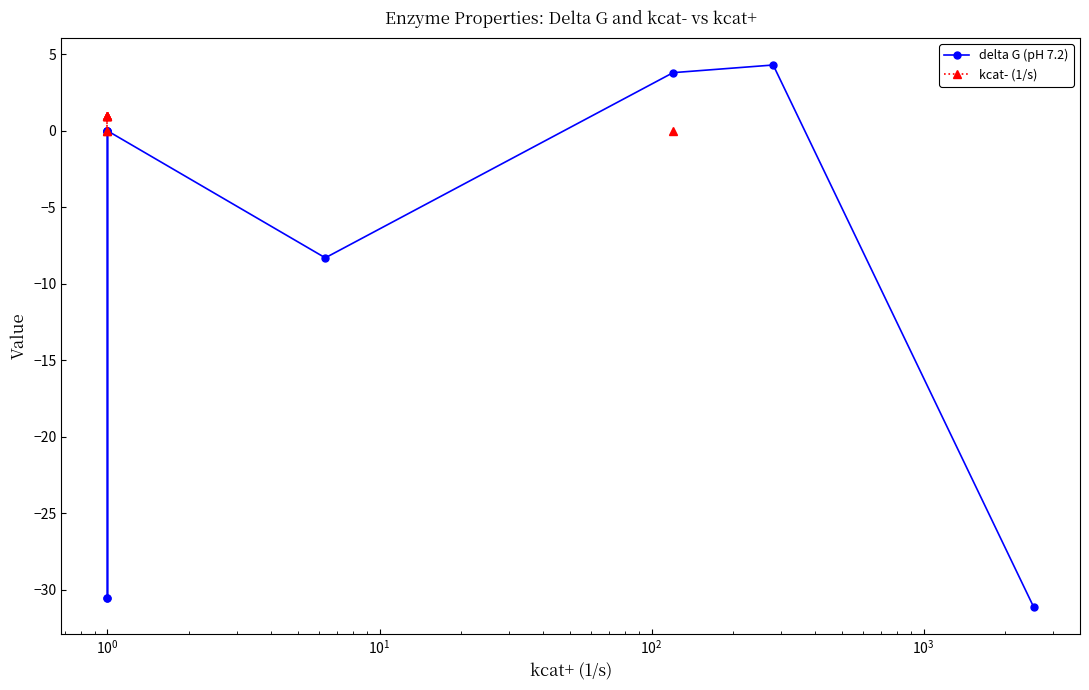

What is the label of the 6th point from the left?

$\mathdefault{10^{3}}$